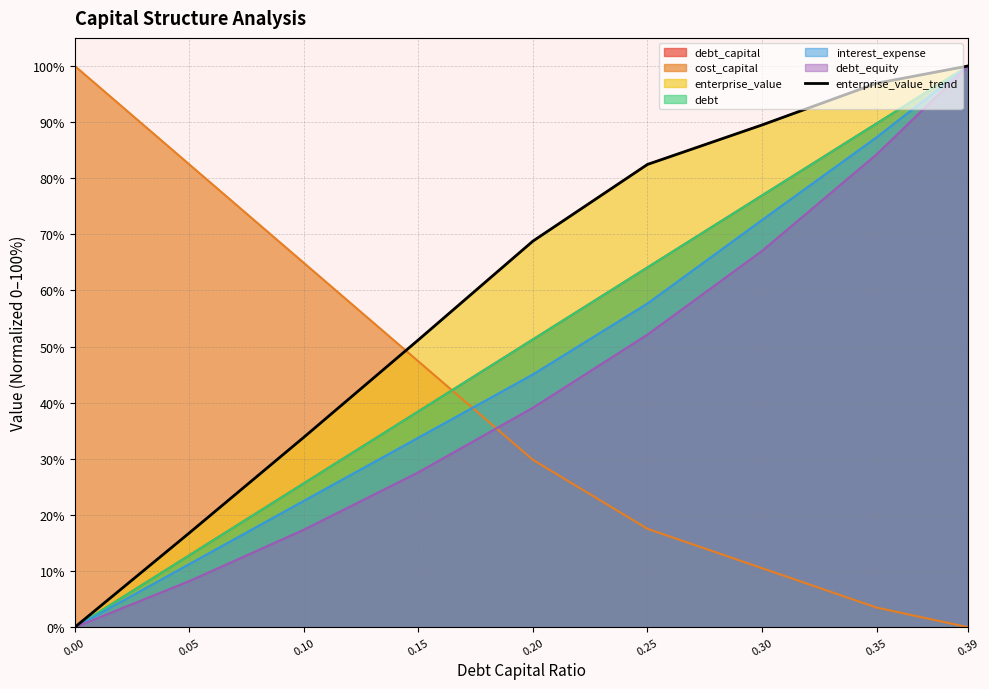

How many values exceed 68?

5